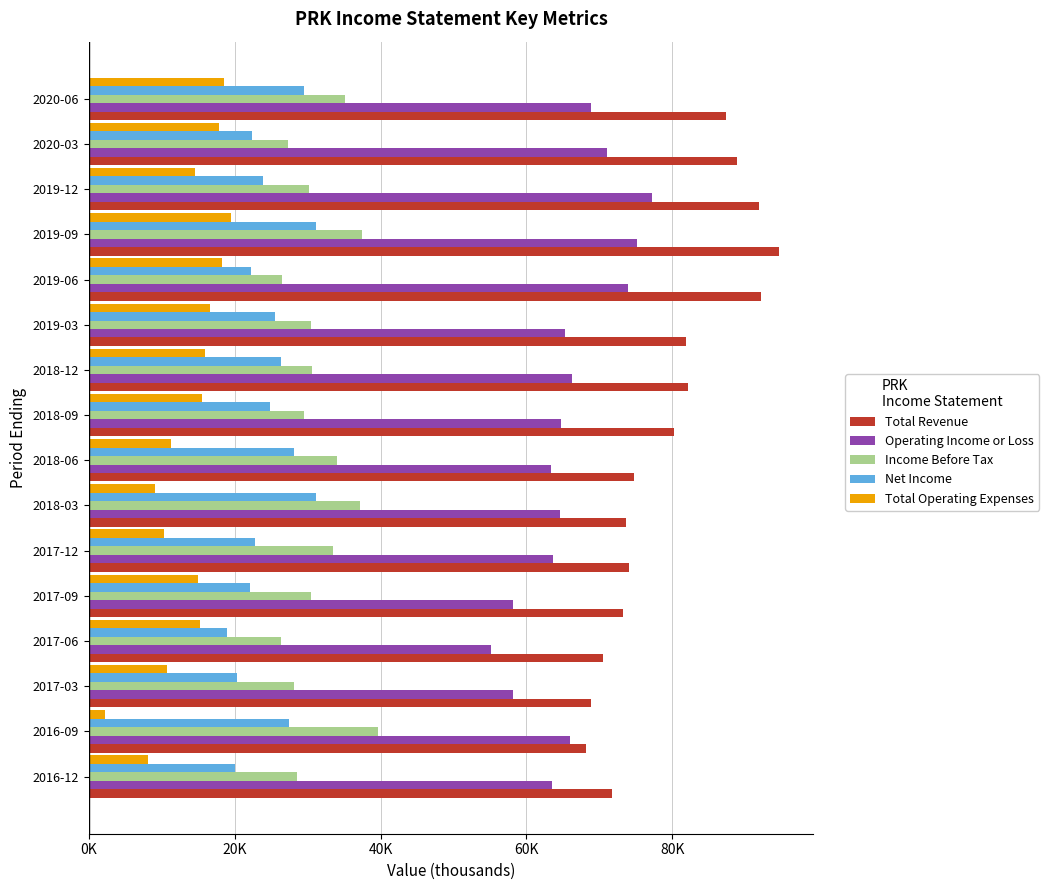

Reading left to right, list all the values displayed in this chart.

Total Revenue: 71700	68200	68800	70500	73200	74000	73700	74700	80200	82200	81900	92200	94600	91800	88900	87400
Operating Income or Loss: 63500	65900	58100	55200	58200	63700	64600	63400	64700	66300	65300	73900	75100	77200	71100	68900
Income Before Tax: 28500	39700	28100	26300	30500	33500	37200	34100	29500	30600	30500	26500	37500	30200	27300	35100
Net Income: 20000	27400	20300	19000	22100	22800	31100	28200	24800	26300	25500	22200	31100	23900	22400	29500
Total Operating Expenses: 8200	2300	10700	15300	15000	10300	9100	11300	15500	15900	16600	18300	19500	14600	17800	18500